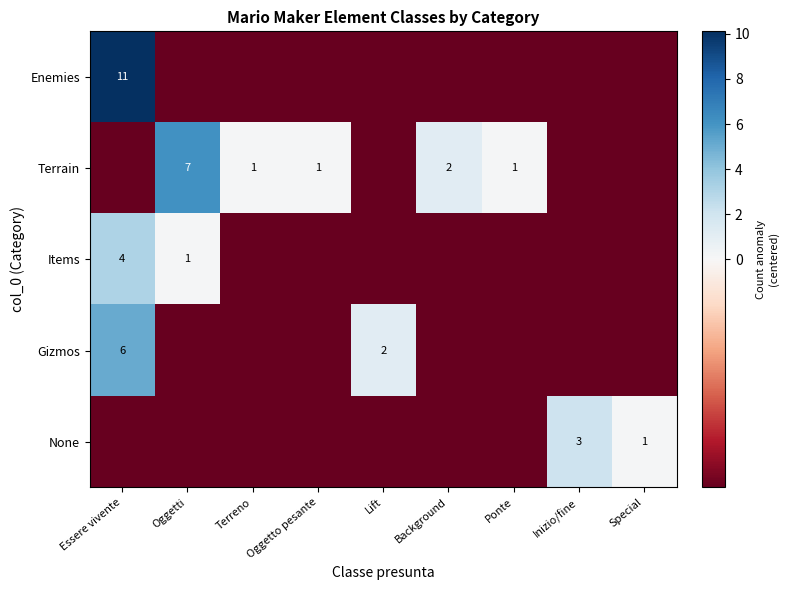

Which series has the largest total across all categories?

Terrain